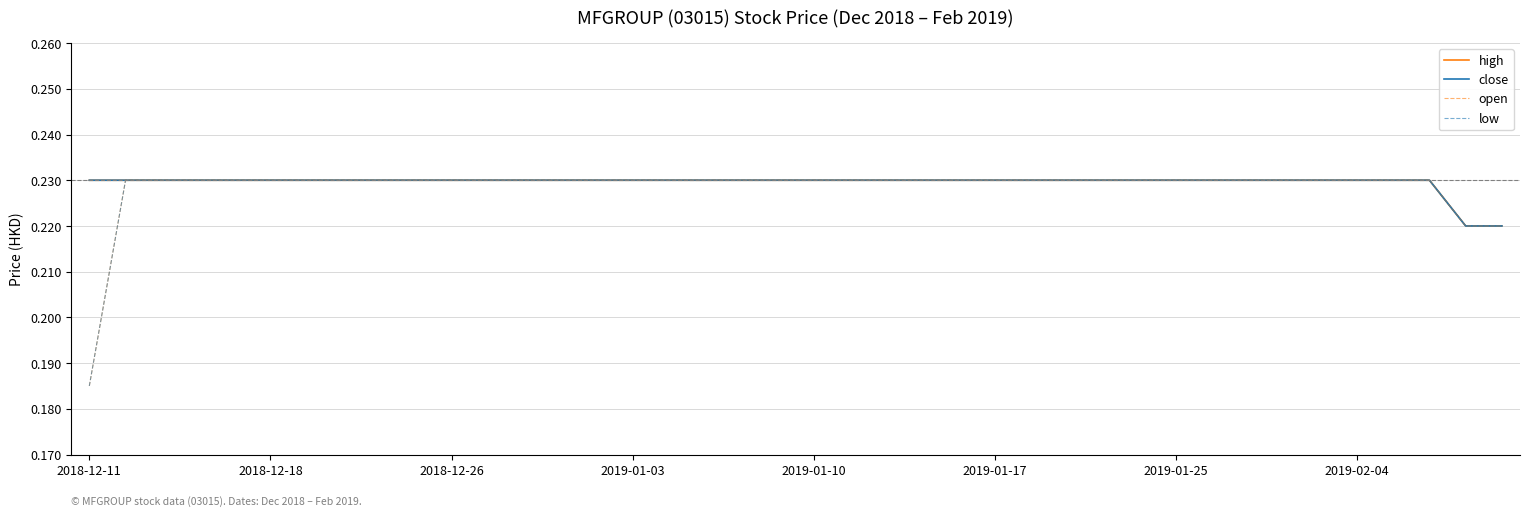

Does the chart display data point markers on the line(s)?

No